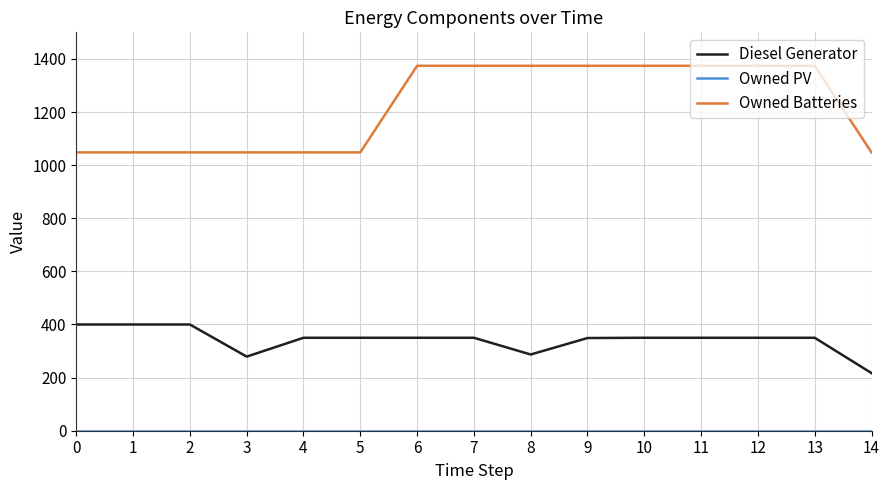

What is the spread (max minus min) of values at 6?

1374